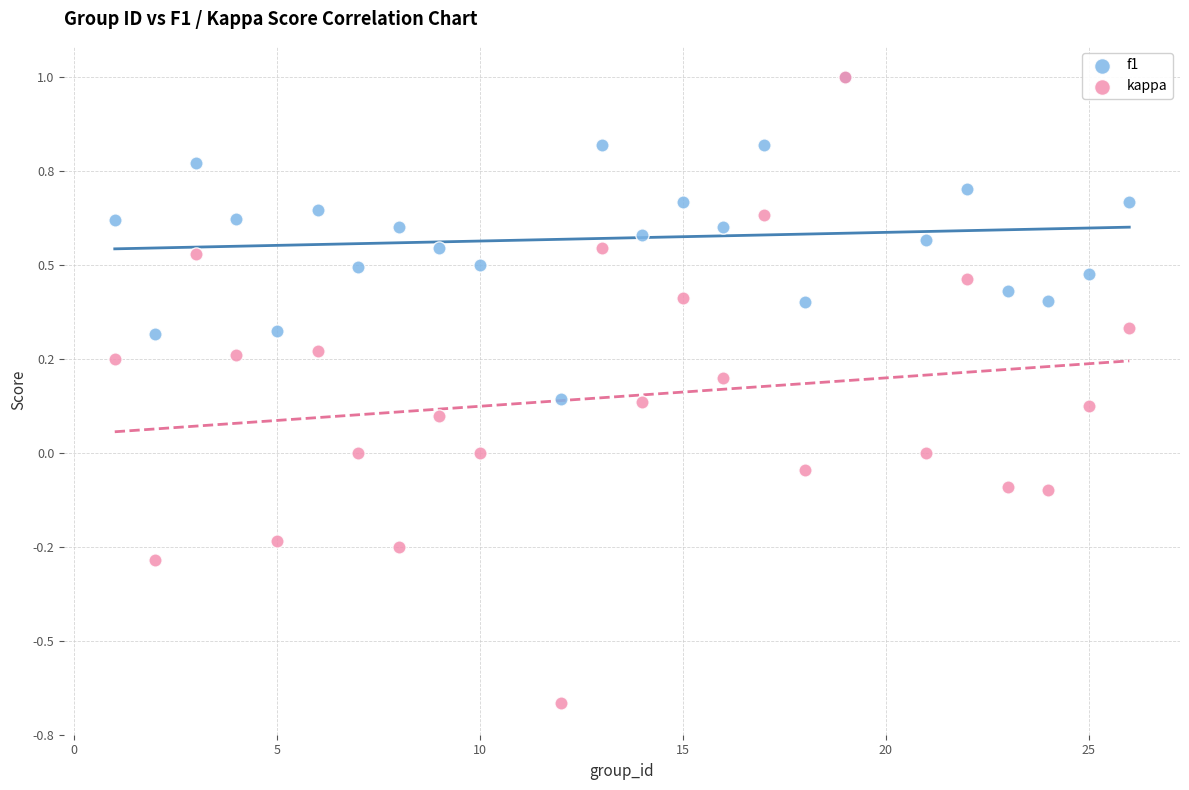

Which series has the largest Y range (max minus min)?

kappa